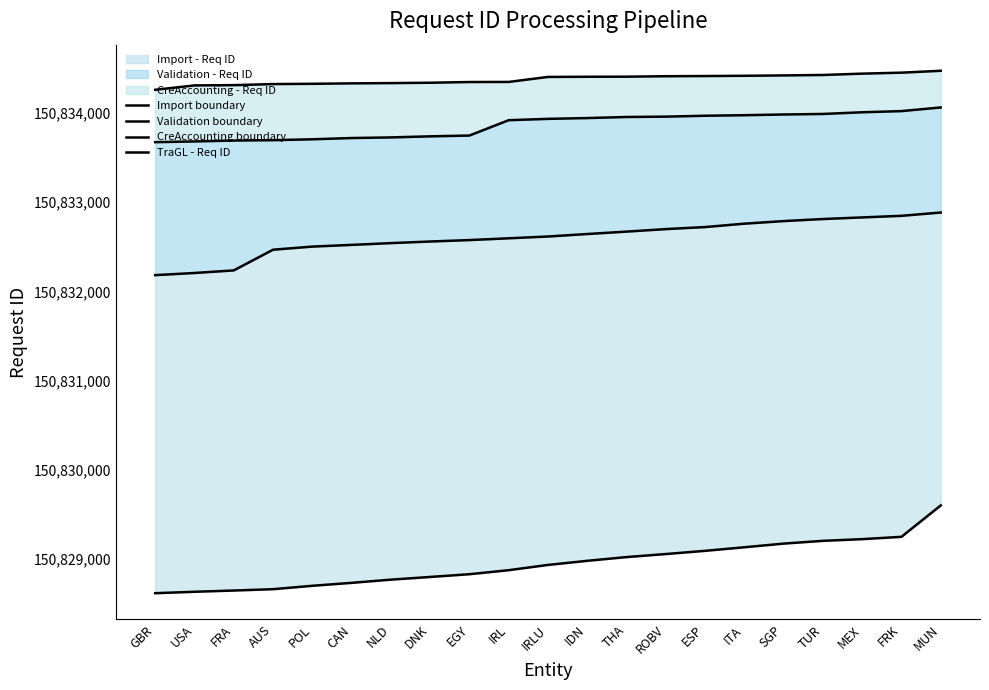

True or false: Import boundary and TraGL - Req ID intersect in this chart.

False